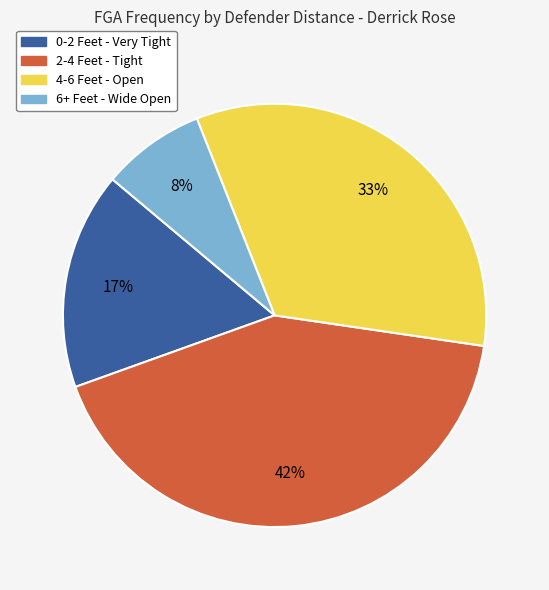

To the nearest percent, what is the combined percentage of 6+ Feet - Wide Open and 2-4 Feet - Tight?

50%